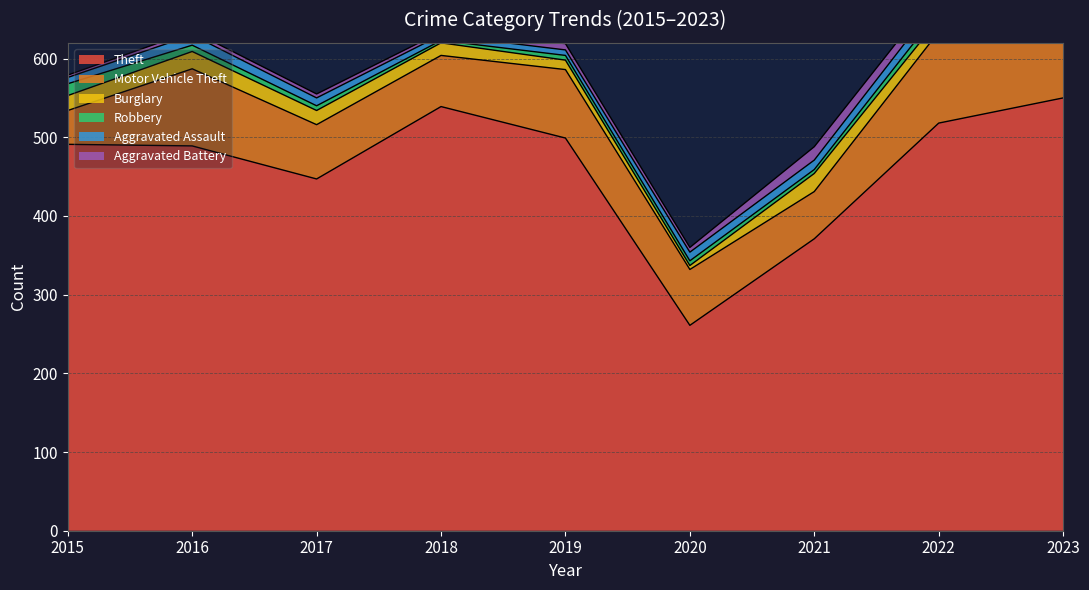

Is it true that Motor Vehicle Theft equals 43 at 2017?

False